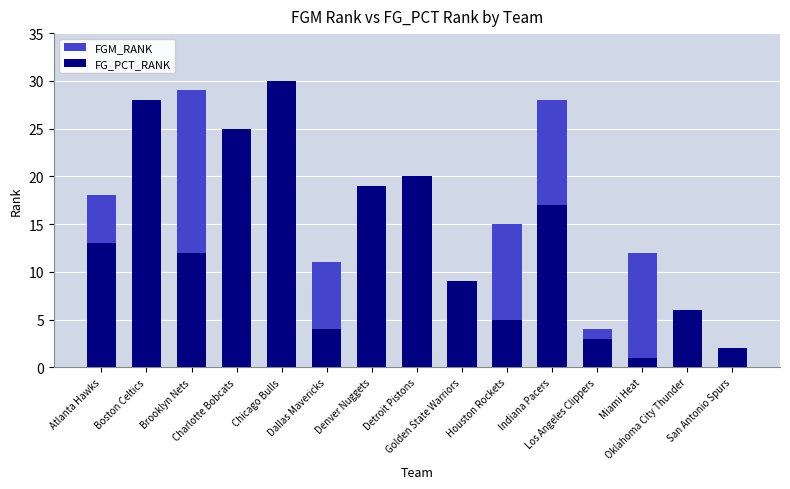

What is the value of the FGM_RANK bar at the 9th from the left?

3